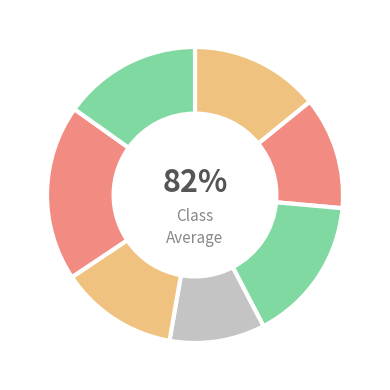

True or false: 2022-11-18 accounts for 5% of the total.

False